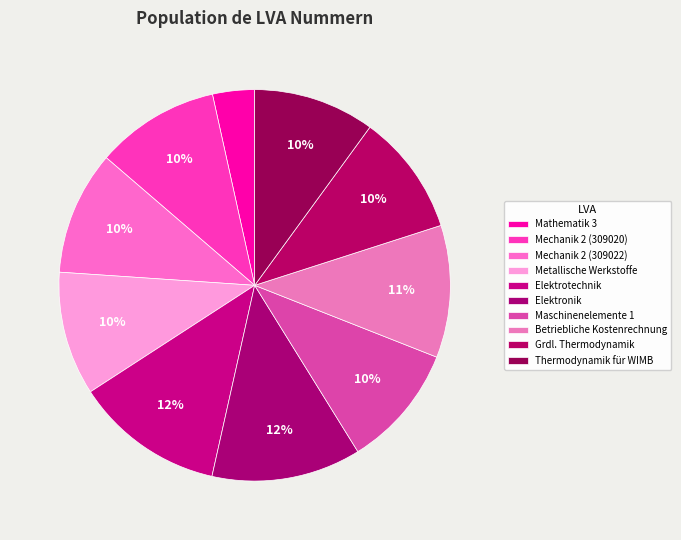

Is there any slice that represents more than half of the pie?

No